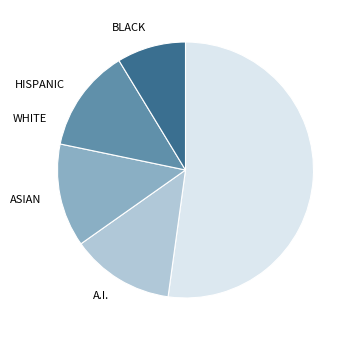

Is there any slice that represents more than half of the pie?

Yes